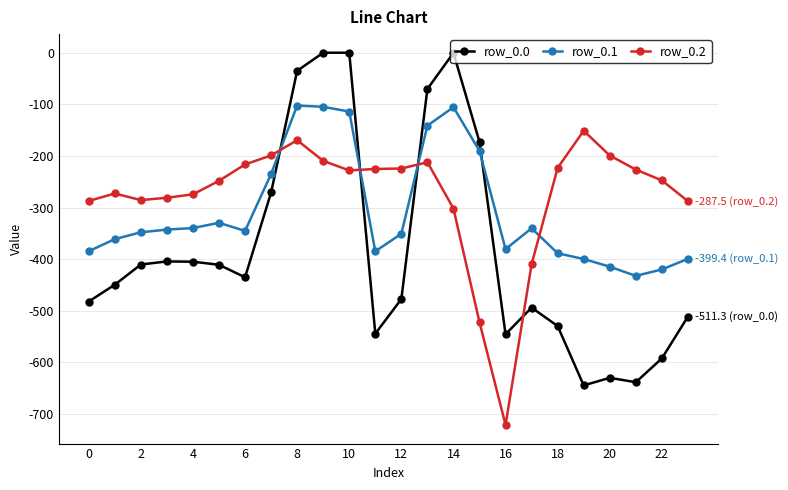

Rank the series by their maximum value, from highest to lowest.

row_0.0, row_0.1, row_0.2